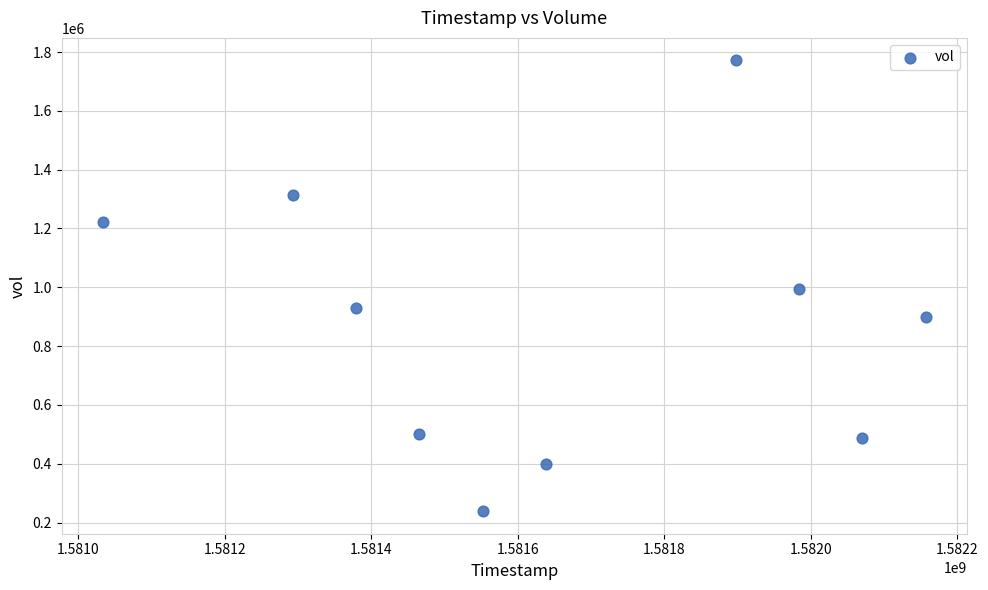

What is the average Y value?

875340